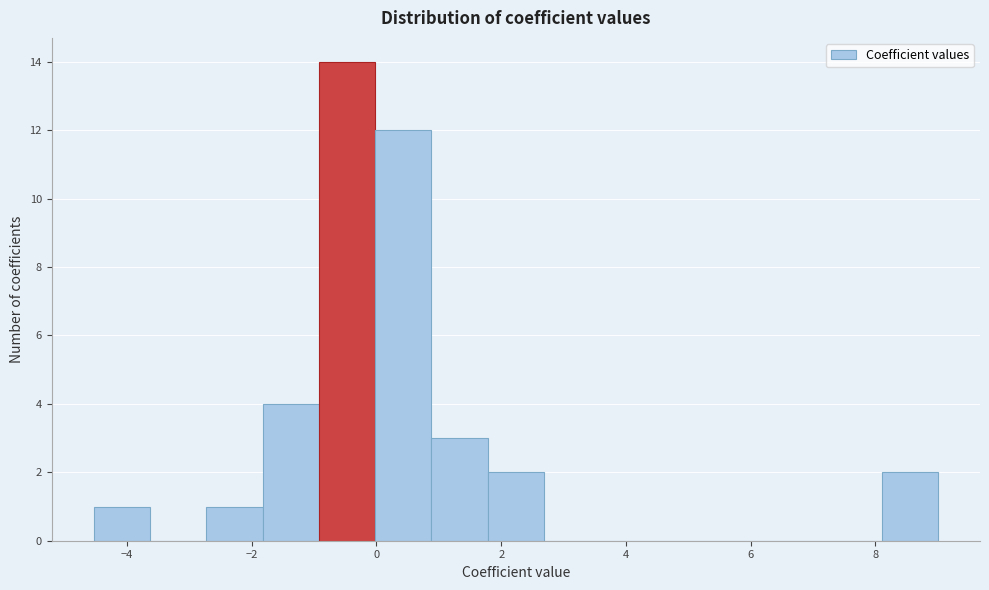

What is the height of the bar covering 0.8 to 1.8 on the x-axis? Neither the bar edges nor the heights are printed on the chart, so give them approximately, as read against the axes.

3